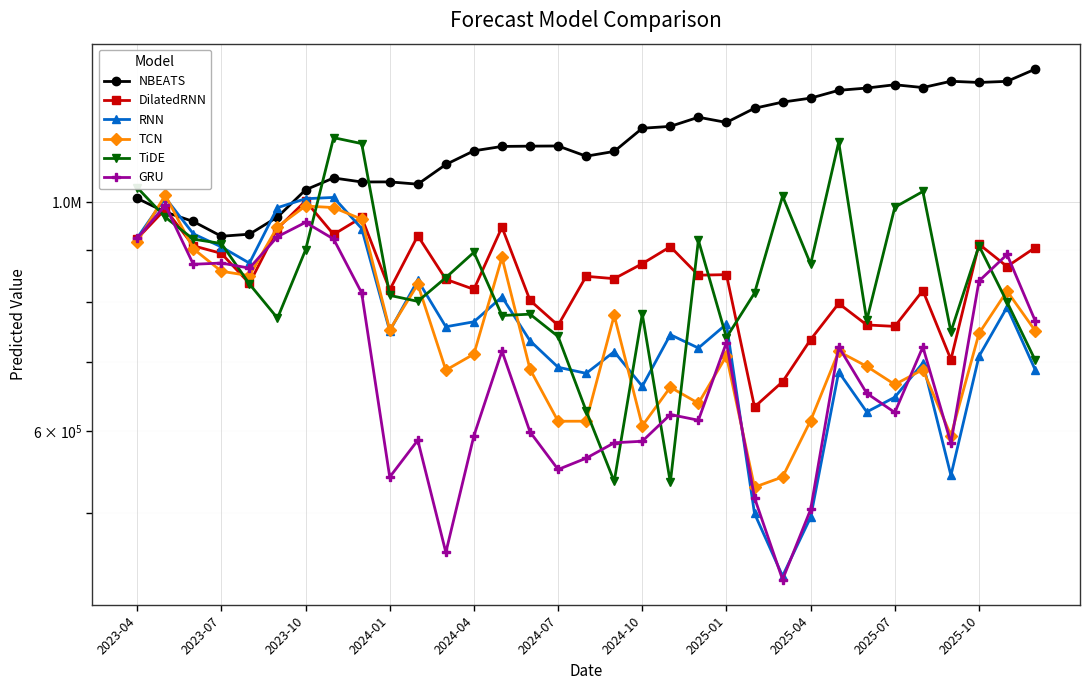

At which category does the chart reach its peak across all series?

32